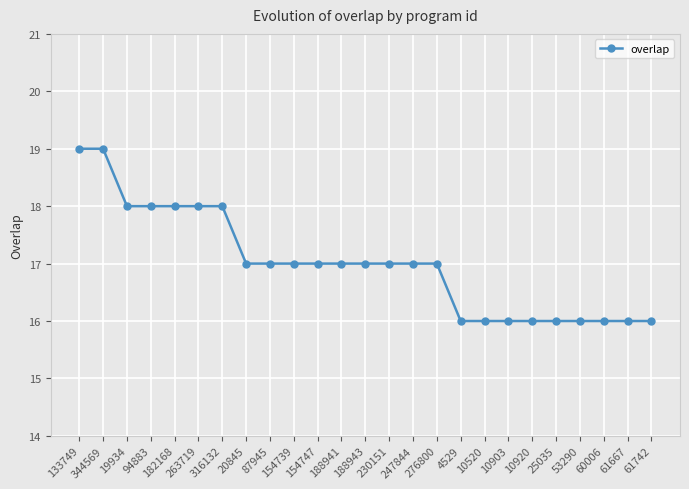

What is the label of the 4th point from the right?

53290